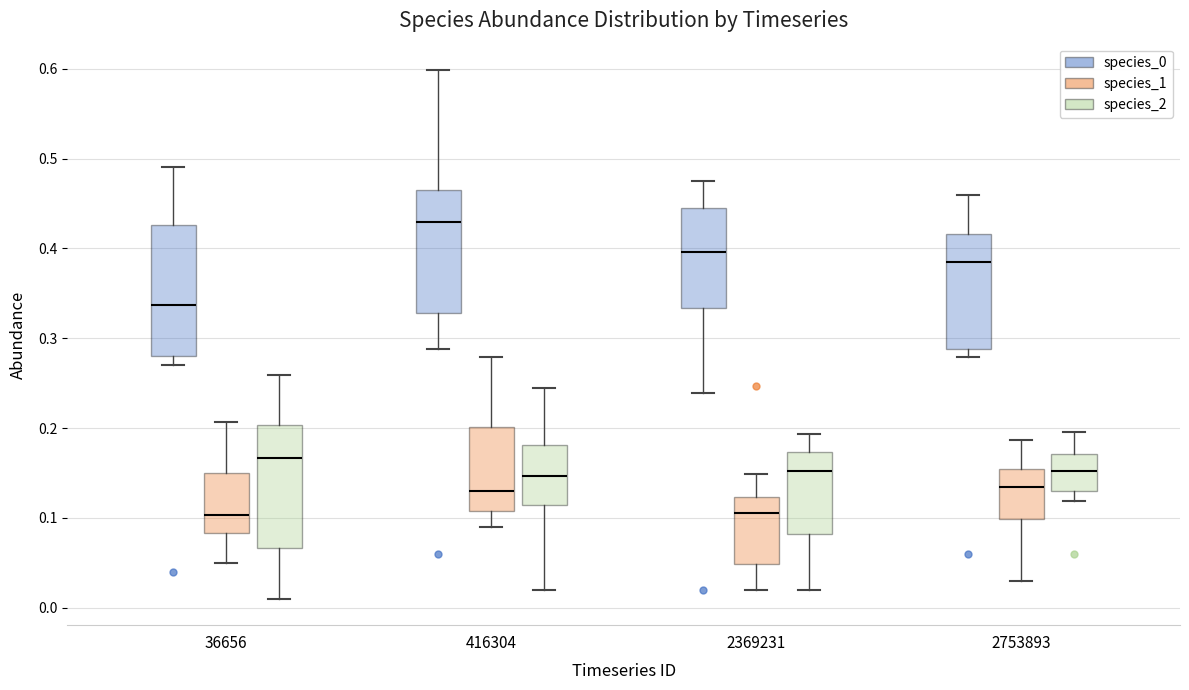

Reading left to right, read every box against the y-axis: the position of its median line, the range the box covers, and the ends of its whiskers. The values are not printed on the chart, so give them approximately, as read against the axis.

36656 (species_0): median 0.34, box 0.28 to 0.43, whiskers 0.27 to 0.49
36656 (species_1): median 0.10, box 0.08 to 0.15, whiskers 0.05 to 0.21
36656 (species_2): median 0.17, box 0.07 to 0.20, whiskers 0.01 to 0.26
416304 (species_0): median 0.43, box 0.33 to 0.46, whiskers 0.29 to 0.60
416304 (species_1): median 0.13, box 0.11 to 0.20, whiskers 0.09 to 0.28
416304 (species_2): median 0.15, box 0.11 to 0.18, whiskers 0.02 to 0.24
2369231 (species_0): median 0.40, box 0.33 to 0.45, whiskers 0.24 to 0.47
2369231 (species_1): median 0.11, box 0.05 to 0.12, whiskers 0.02 to 0.15
2369231 (species_2): median 0.15, box 0.08 to 0.17, whiskers 0.02 to 0.19
2753893 (species_0): median 0.38, box 0.29 to 0.42, whiskers 0.28 to 0.46
2753893 (species_1): median 0.13, box 0.10 to 0.15, whiskers 0.03 to 0.19
2753893 (species_2): median 0.15, box 0.13 to 0.17, whiskers 0.12 to 0.20